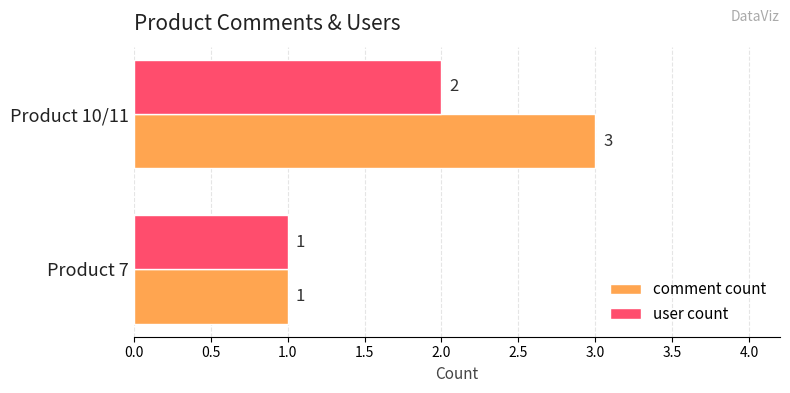

List the series in order of their overall mean, highest first.

comment count, user count